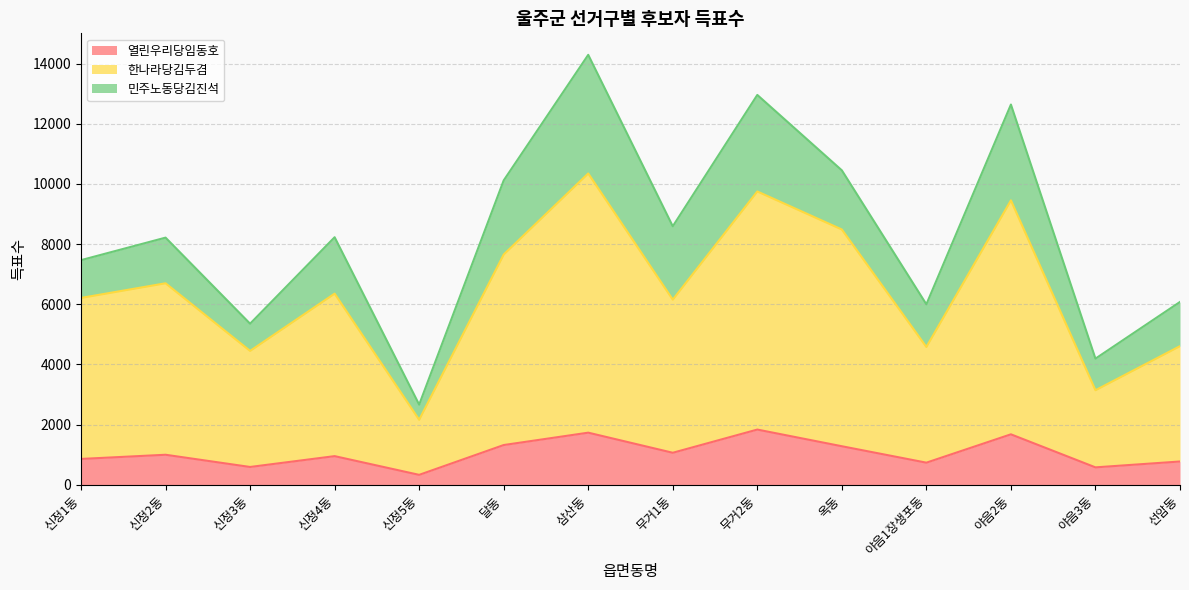

Which has a higher value, 야음2동 or 신정3동?

야음2동